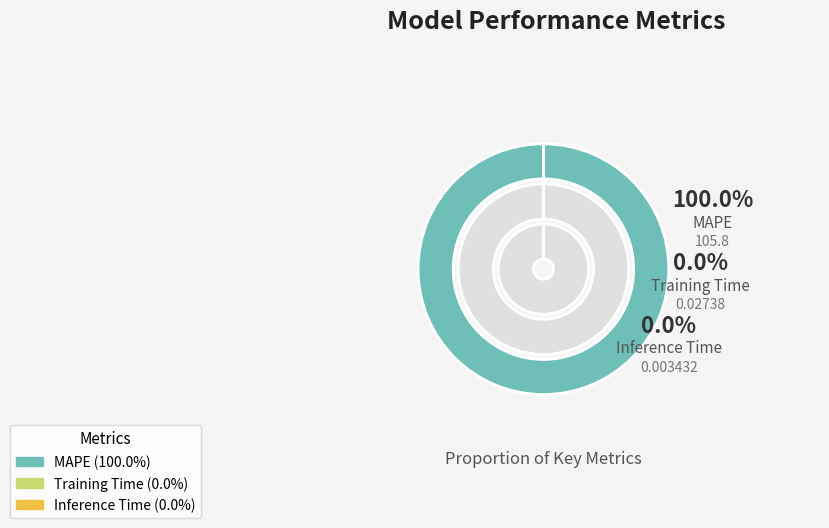

What portion of the pie excludes Training Time?

100.0%